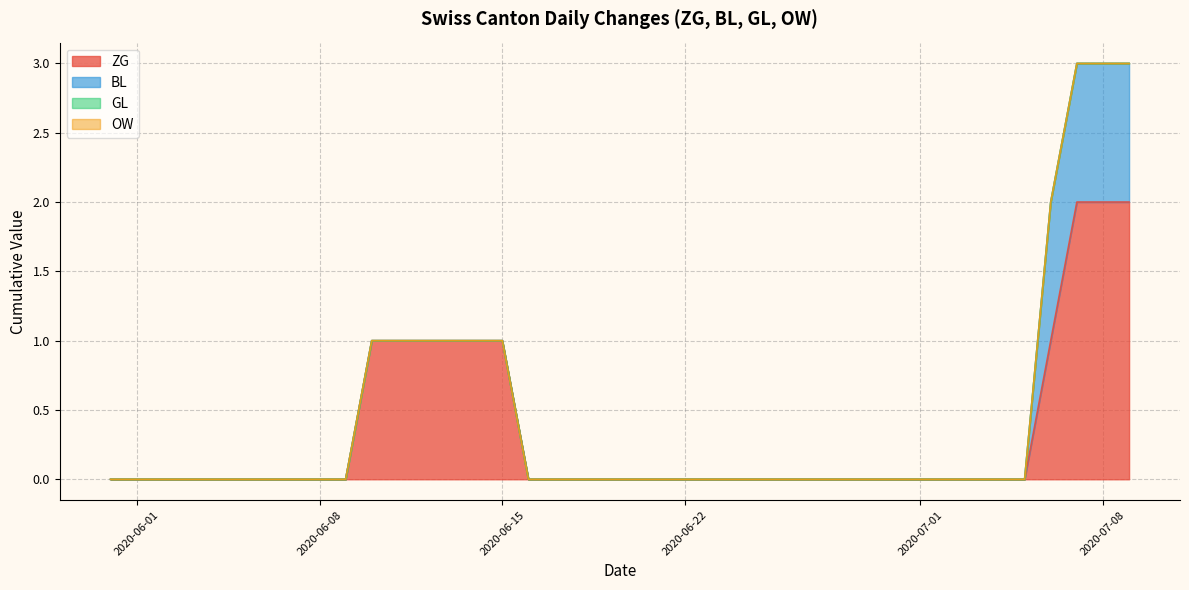

Is the value of BL at 2020-07-06 greater than the value of ZG at 2020-06-20?

Yes